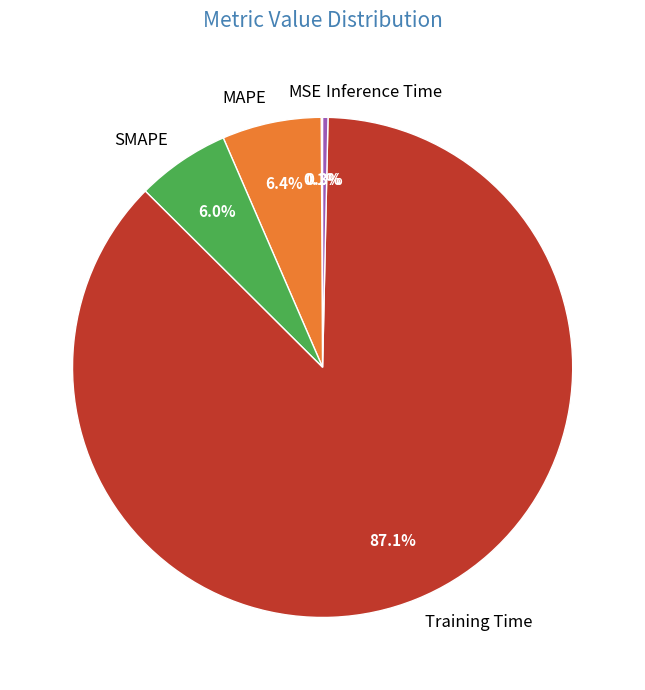

Which category accounts for the majority?

Training Time